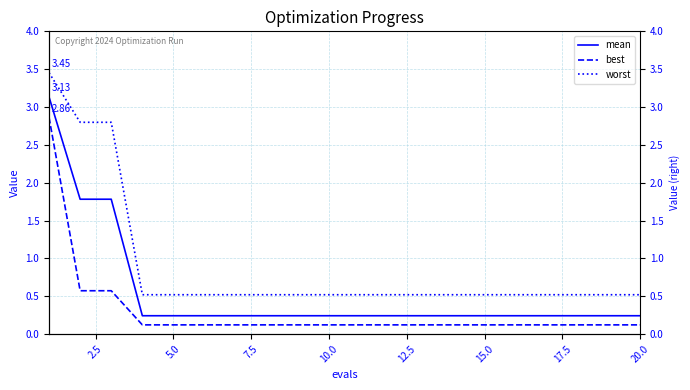

At 20.0, list the series in order from smallest to largest.

best, mean, worst